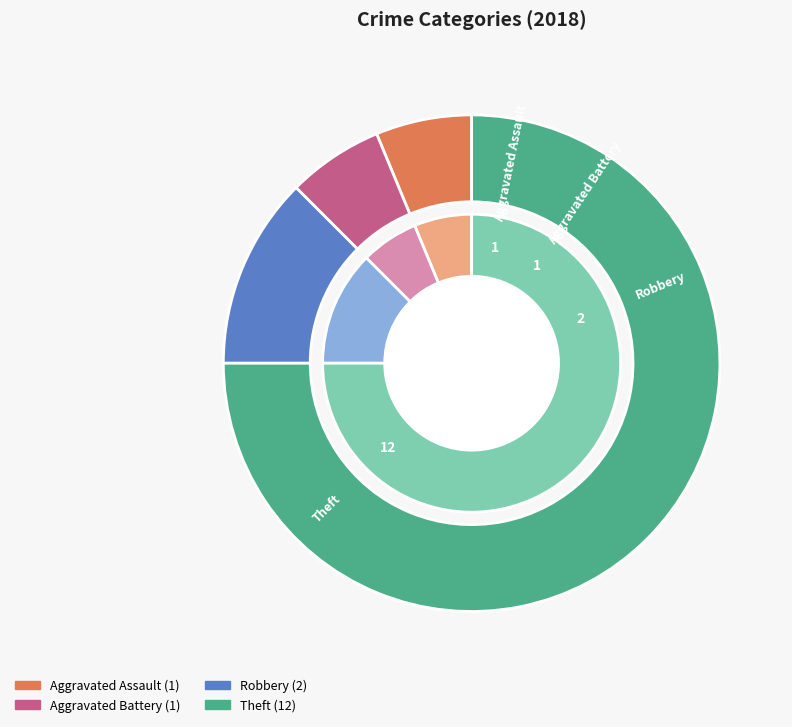

How many segments does this pie chart have?

4